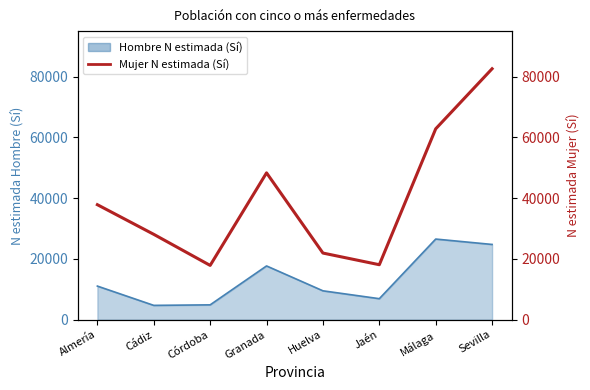

How many lines are shown in the chart?

1